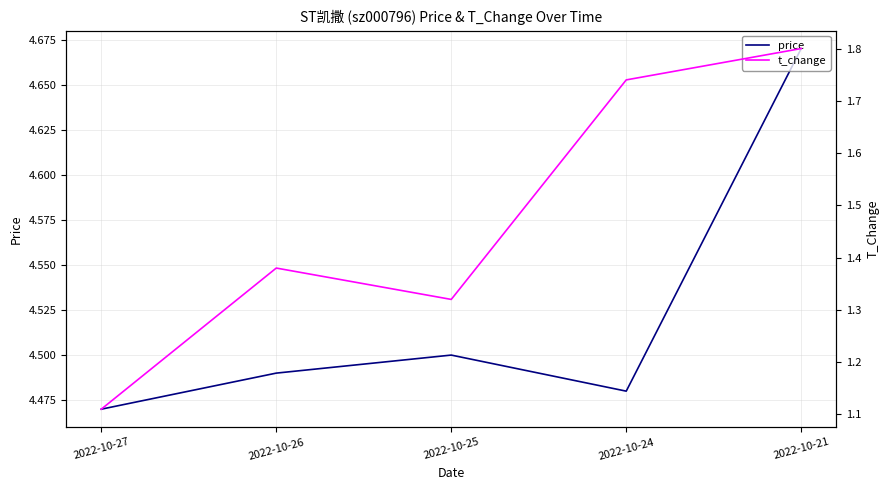

True or false: t_change has more than 0 points higher than both neighbors.

True